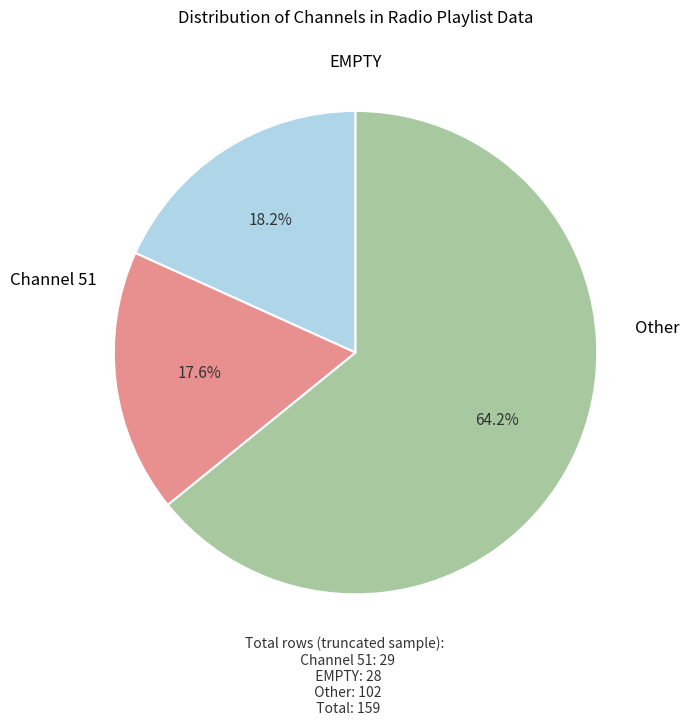

Is there any slice that represents more than half of the pie?

Yes